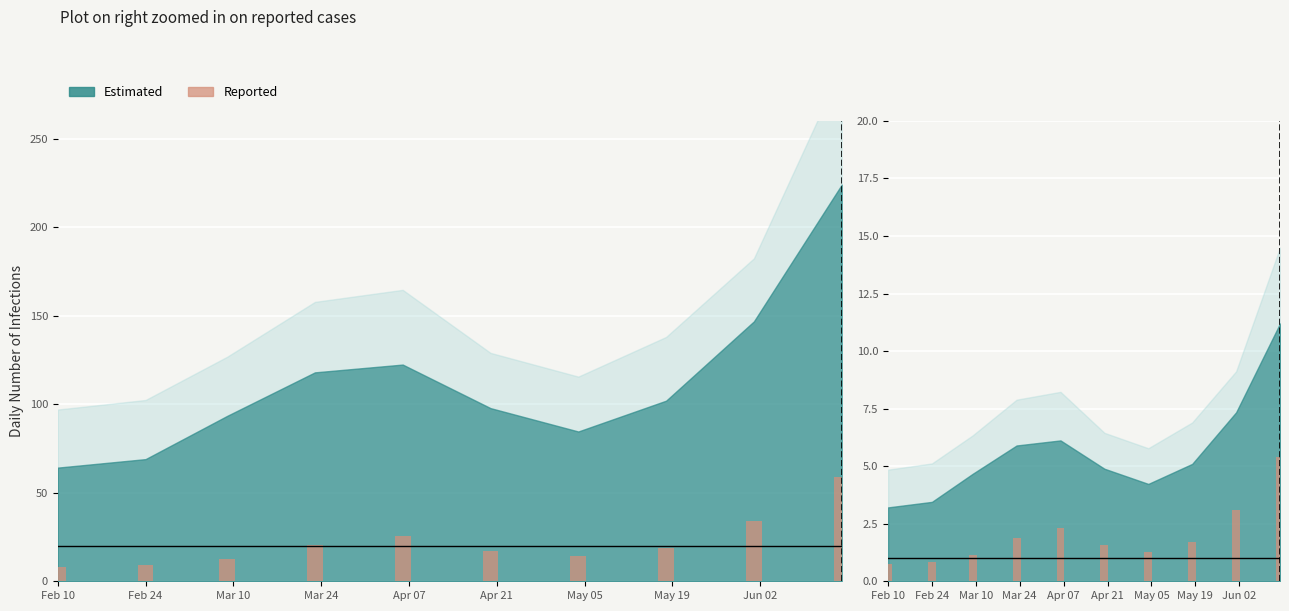

What is the difference between the second highest and second lowest values?

2.3